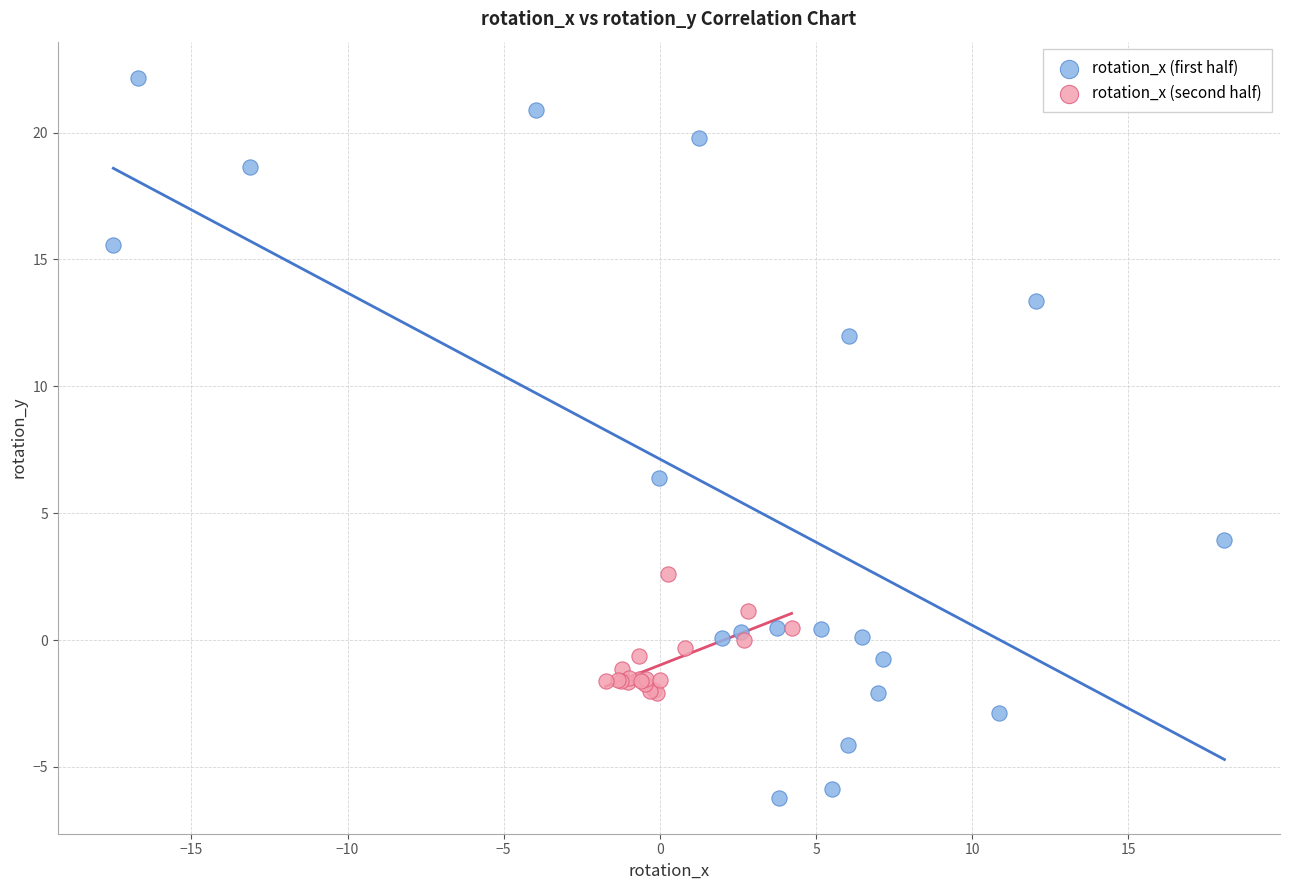

Which series reaches the maximum Y coordinate?

rotation_x (first half)